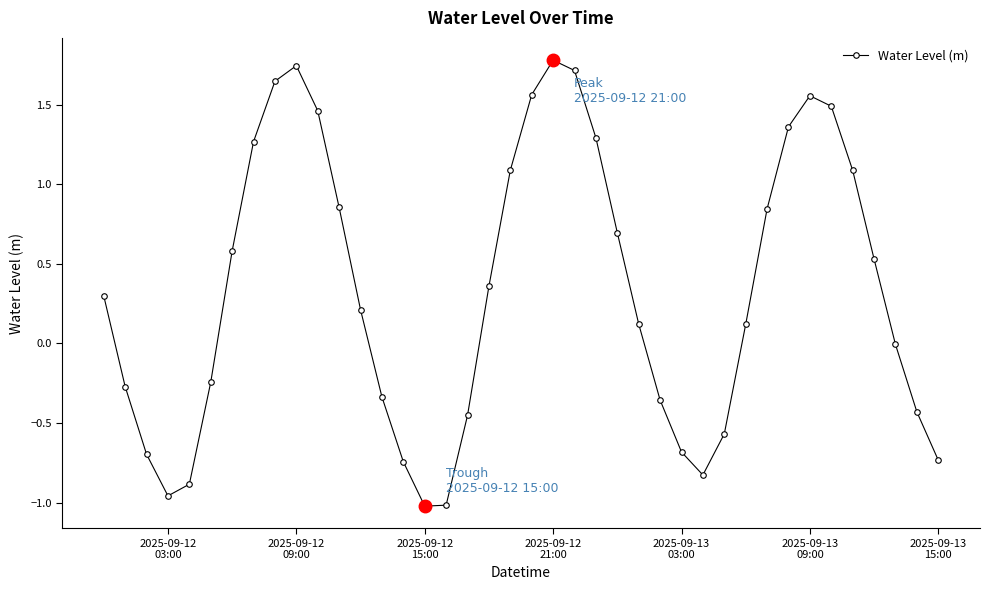

What is the average value?

0.3